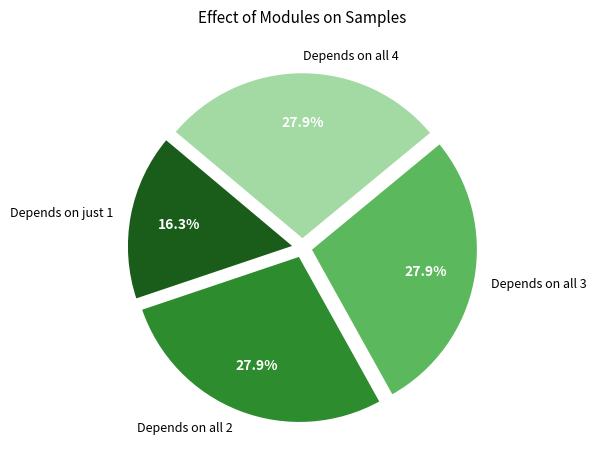

Is there a majority slice in this chart?

No